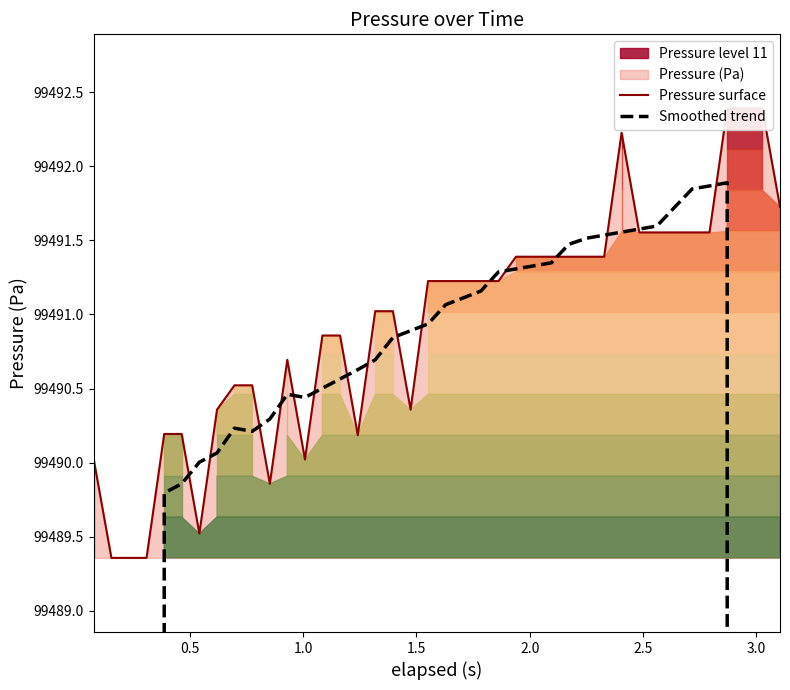

Which series changed the most between 0.5 and 2.5?

Smoothed trend